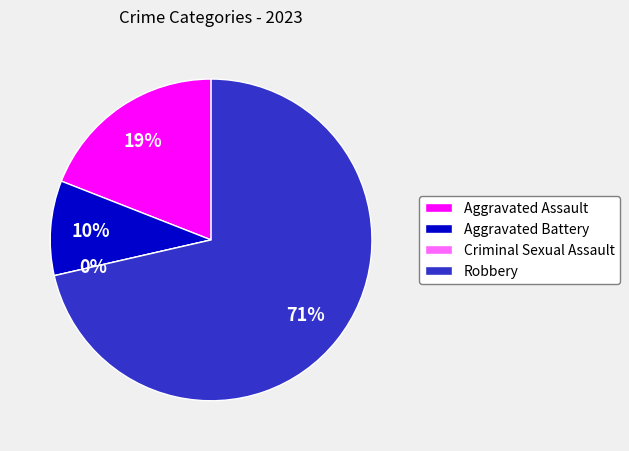

The Aggravated Battery slice represents 10% of the pie. True or false?

True